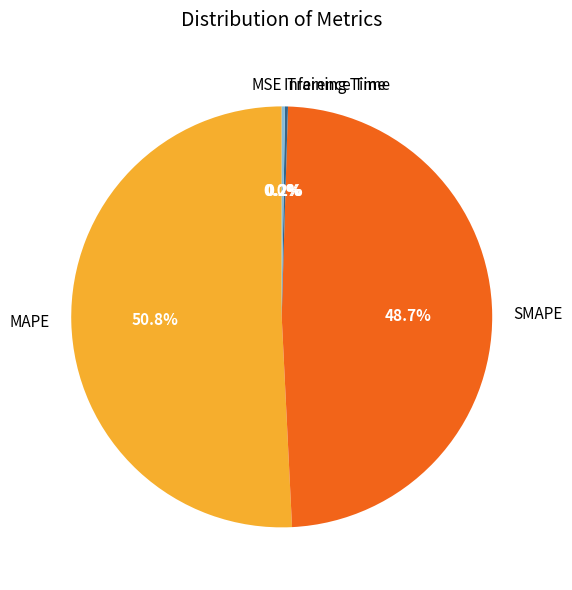

What is the majority slice?

MAPE